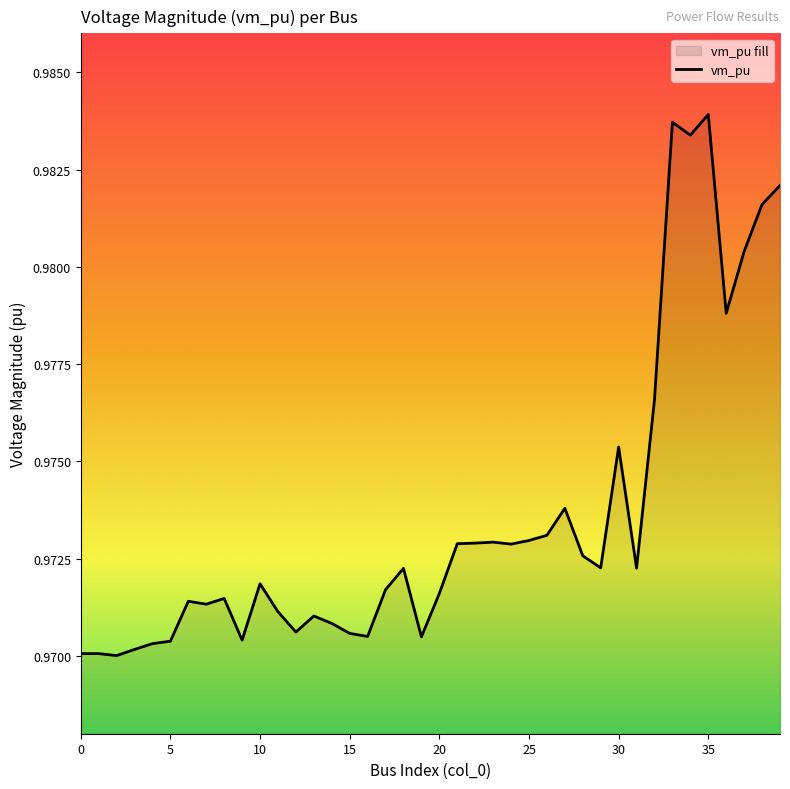

Which has a higher value, 15 or 16?

15